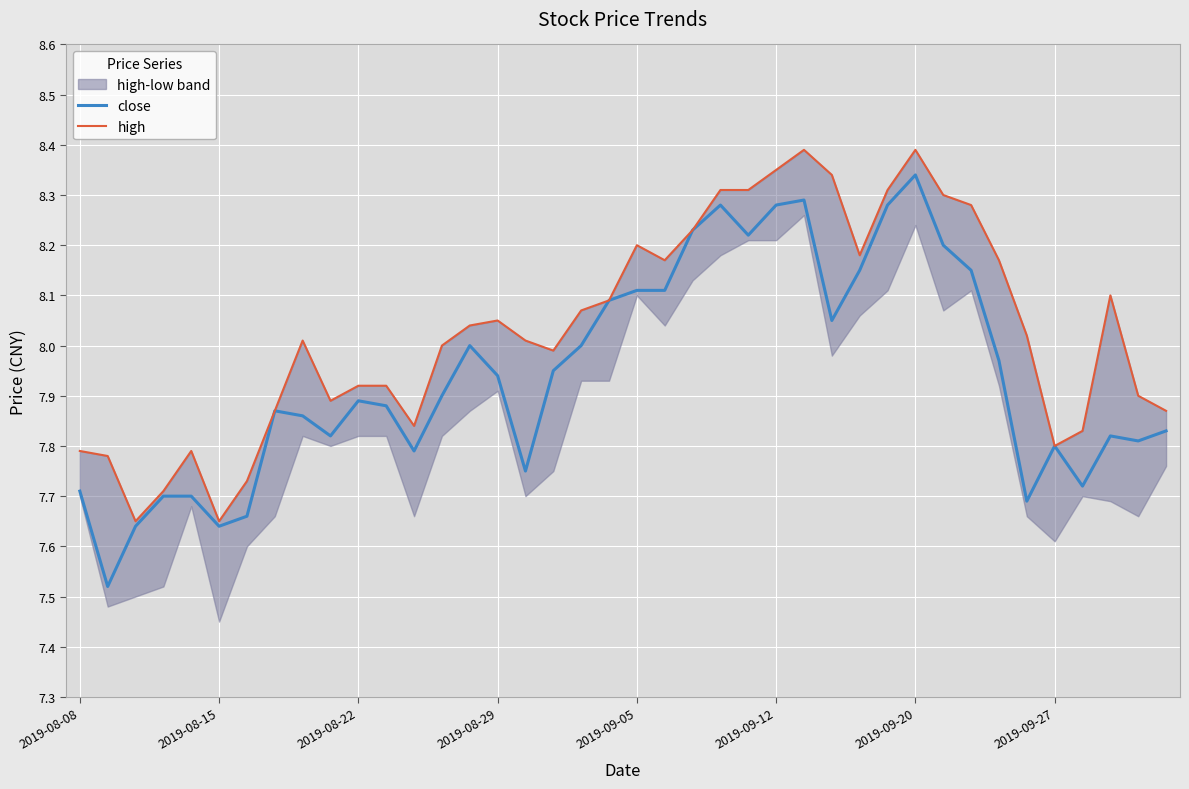

What position from the right is 14?

26